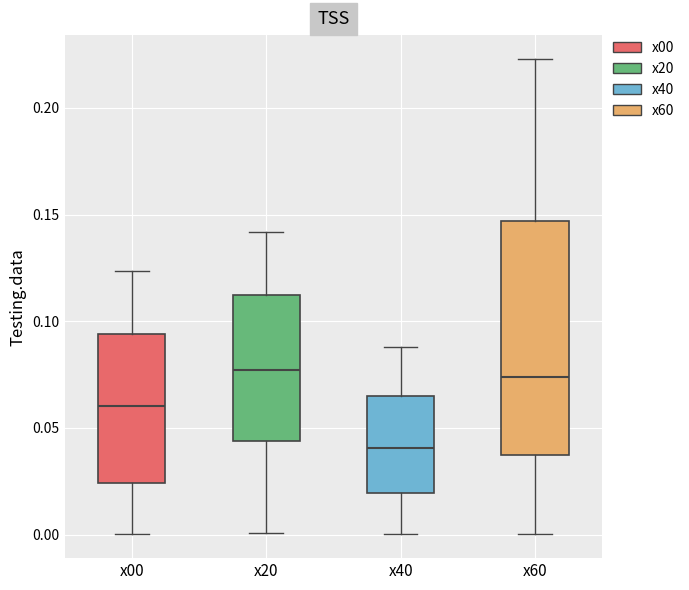

Reading left to right, transcribe this box plot: for each box, give where its median line is, the range the box spans, and where its two whiskers end, as read against the y-axis. The values are not printed on the chart, so give them approximately, as read against the axis.

x00: median 0.060, box 0.025 to 0.095, whiskers 0.000 to 0.125
x20: median 0.075, box 0.045 to 0.110, whiskers 0.000 to 0.140
x40: median 0.040, box 0.020 to 0.065, whiskers 0.000 to 0.090
x60: median 0.075, box 0.035 to 0.145, whiskers 0.000 to 0.225